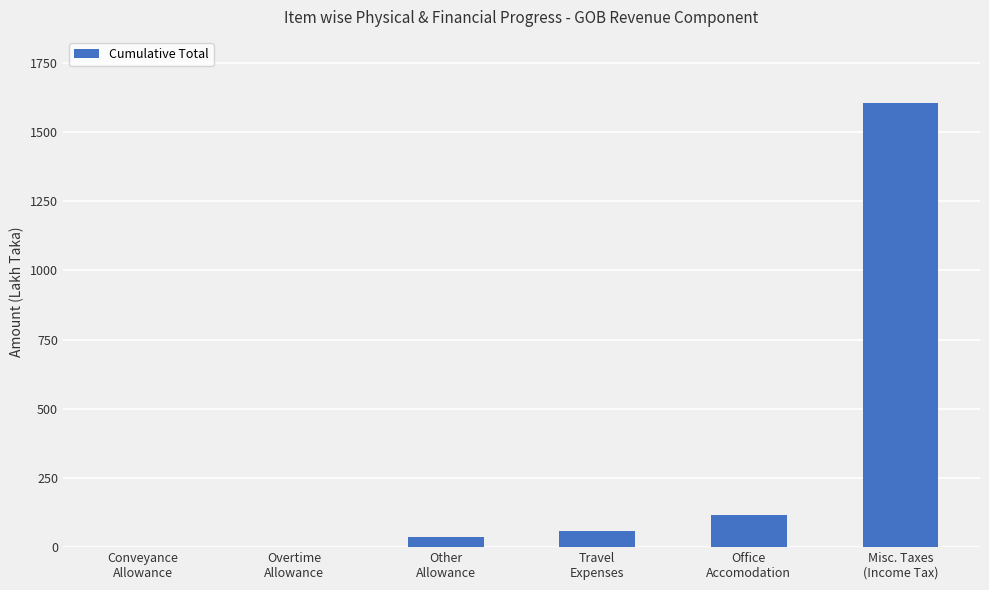

The value at Misc. Taxes
(Income Tax) is 1603.2. True or false?

True